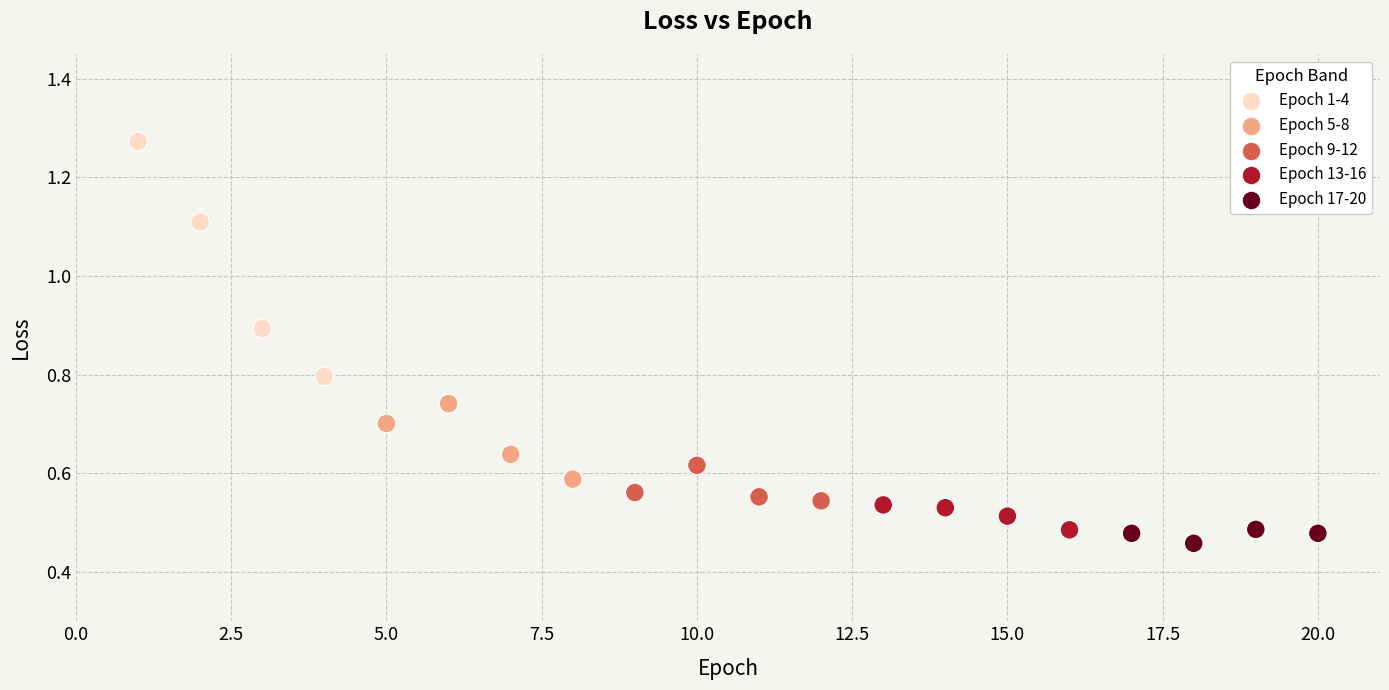

What is the range of X values (max minus min)?

19.0